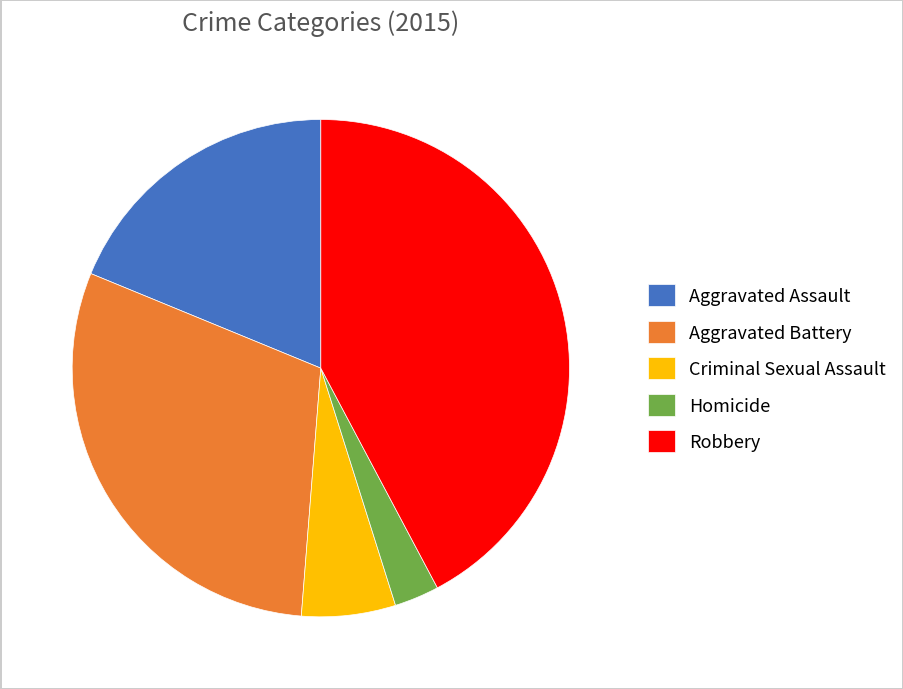

Combined, do Aggravated Assault and Robbery account for over 50%?

Yes